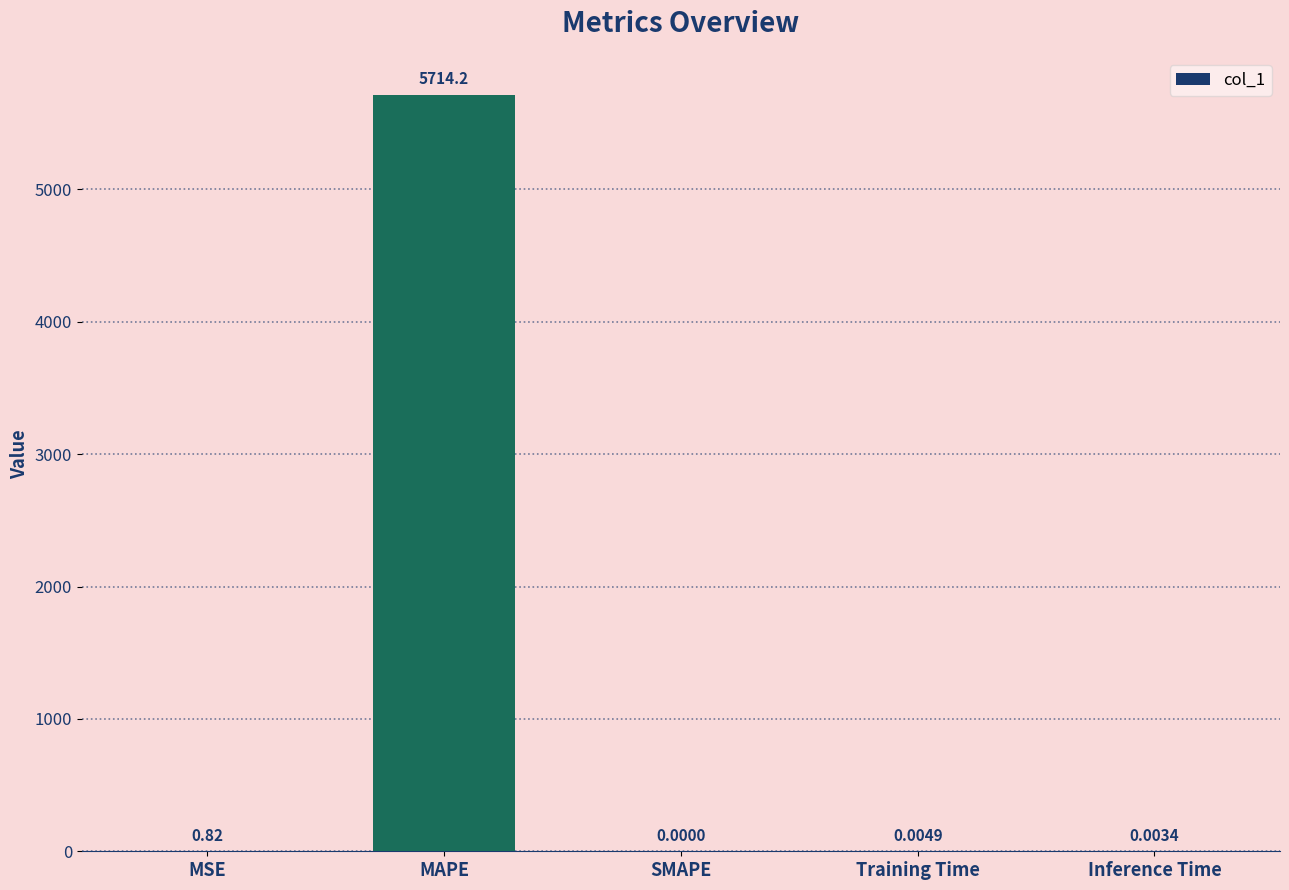

Count the number of data series in this chart.

1